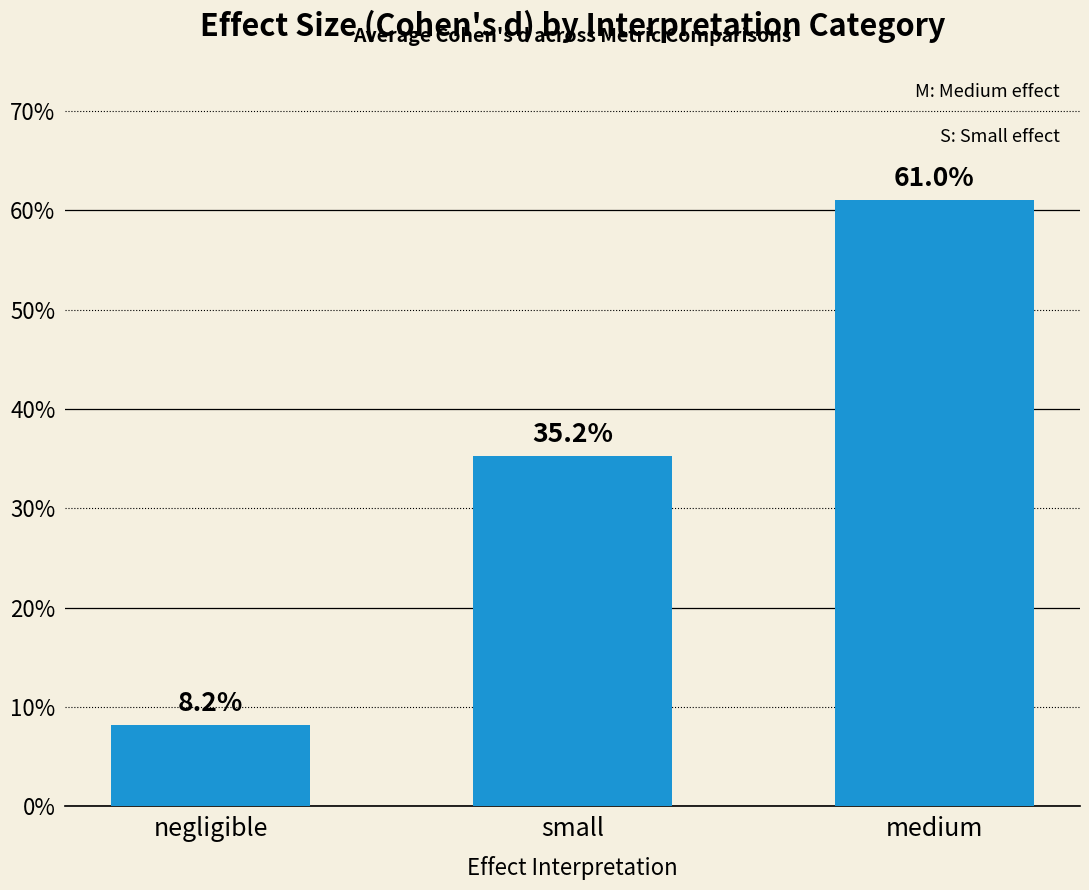

What is the minimum value shown in the chart?

0.1